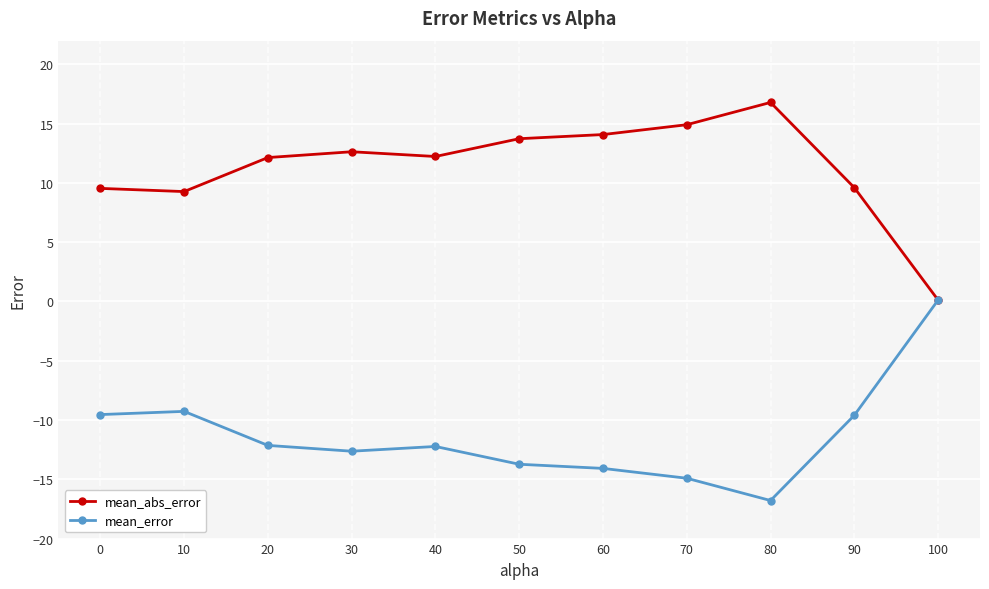

Is it true that mean_abs_error equals 9.3 at 10?

True